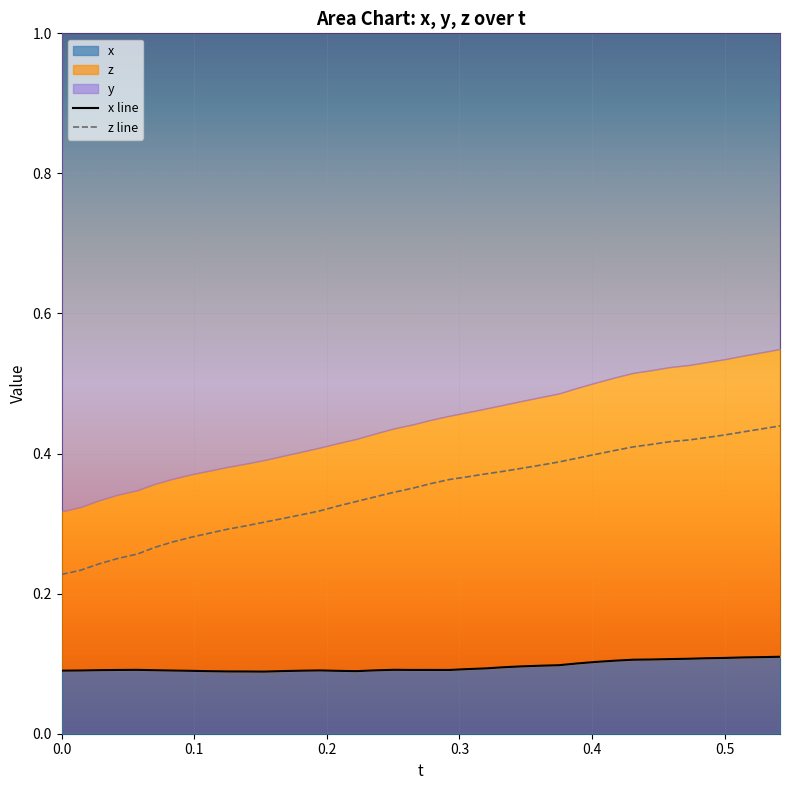

Is the value of z line at 29 greater than the value of x line at 10?

Yes